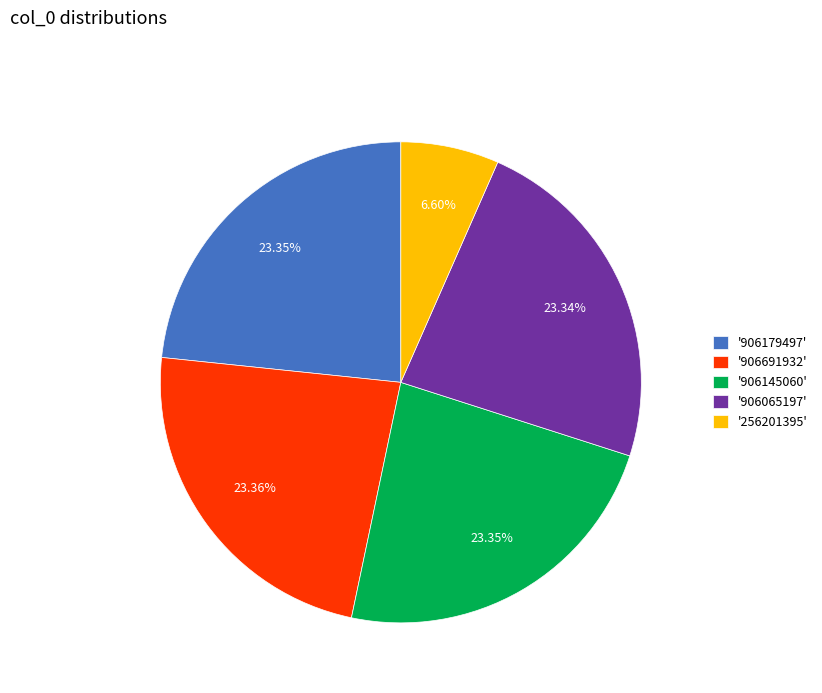

Count the number of slices in the pie.

5